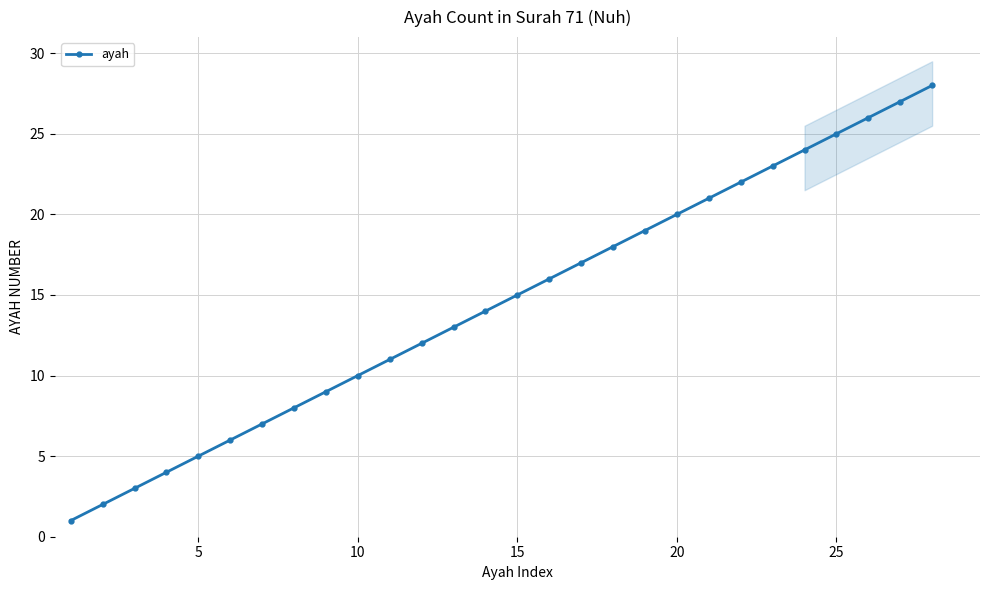

True or false: the data shows 26 at 15.

False